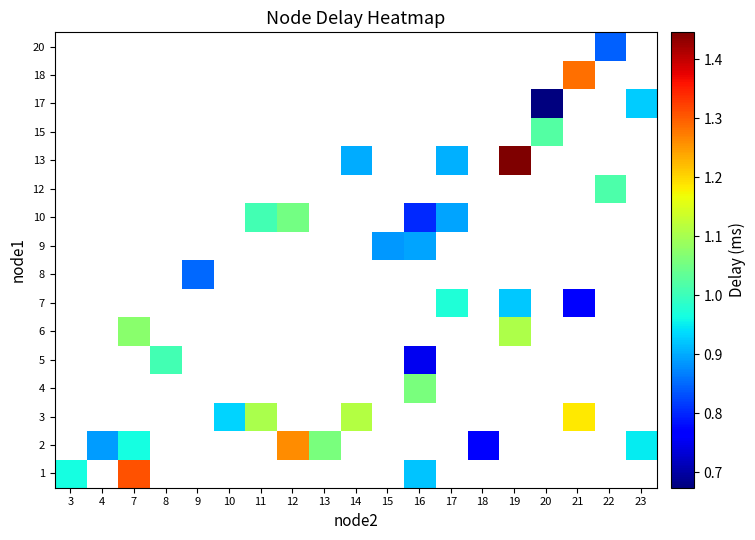

Is it true that 12 equals 1.6 at 22?

False